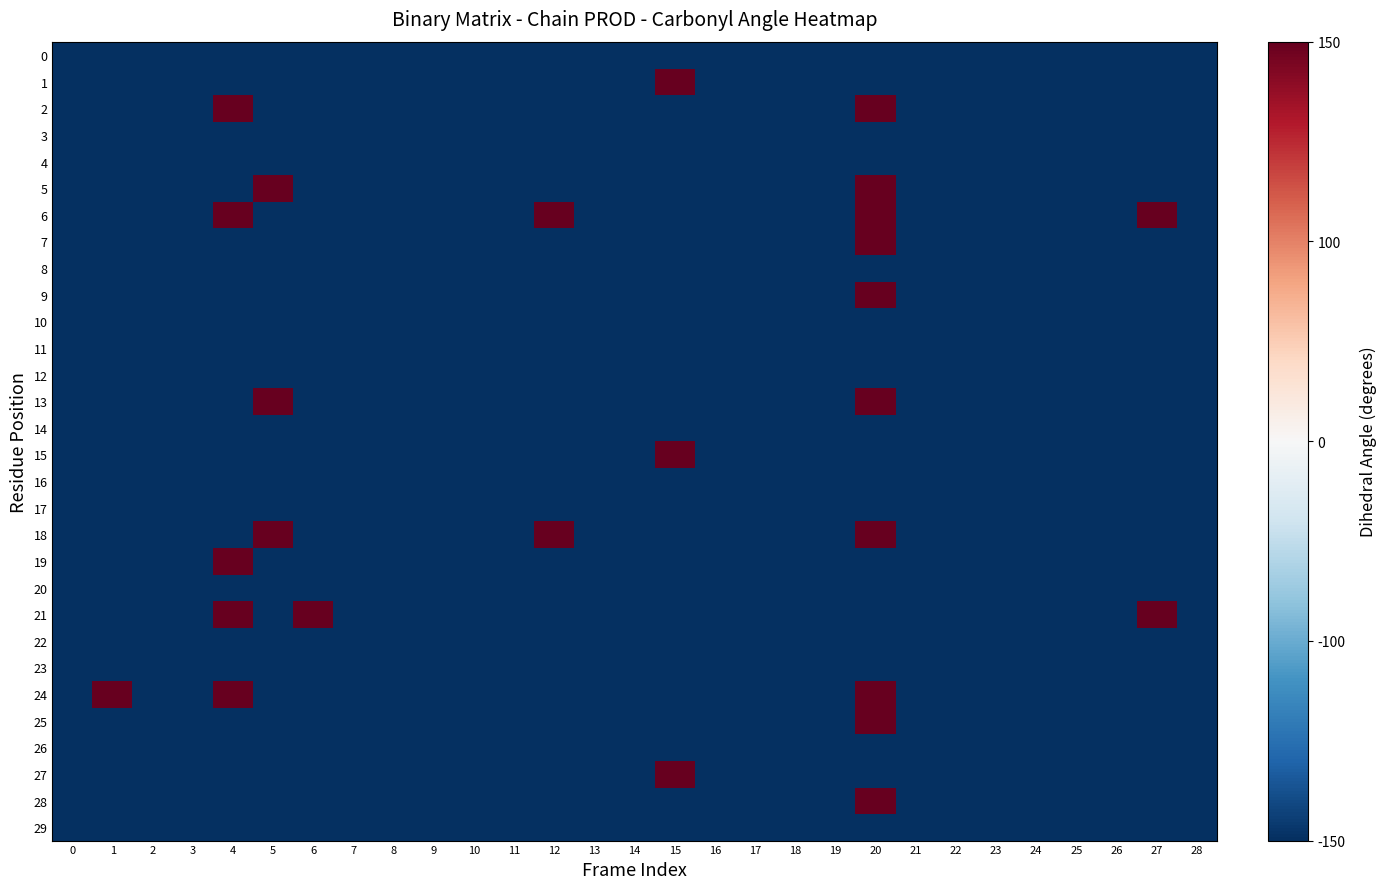

How many distinct data groups are displayed?

30